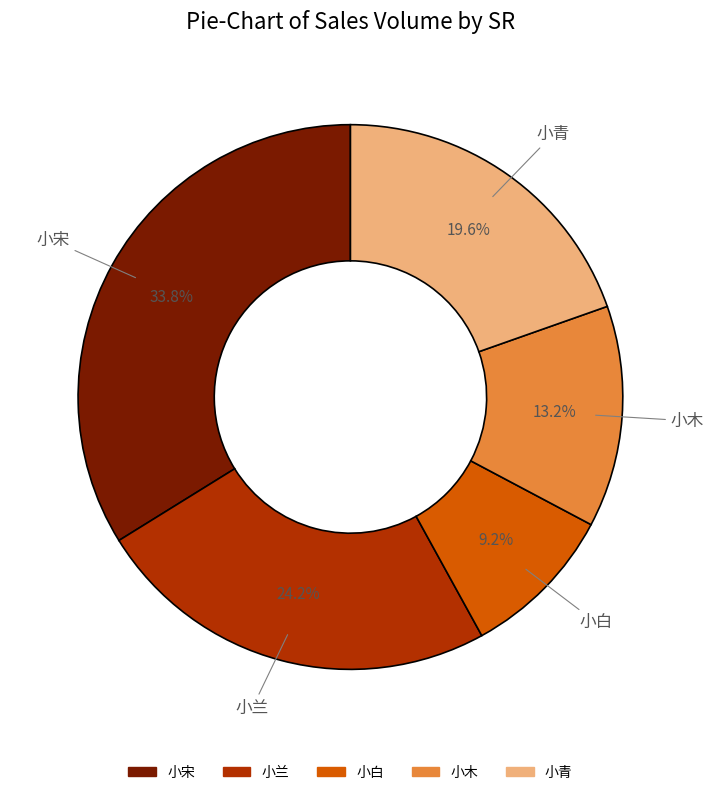

Is there a majority slice in this chart?

No